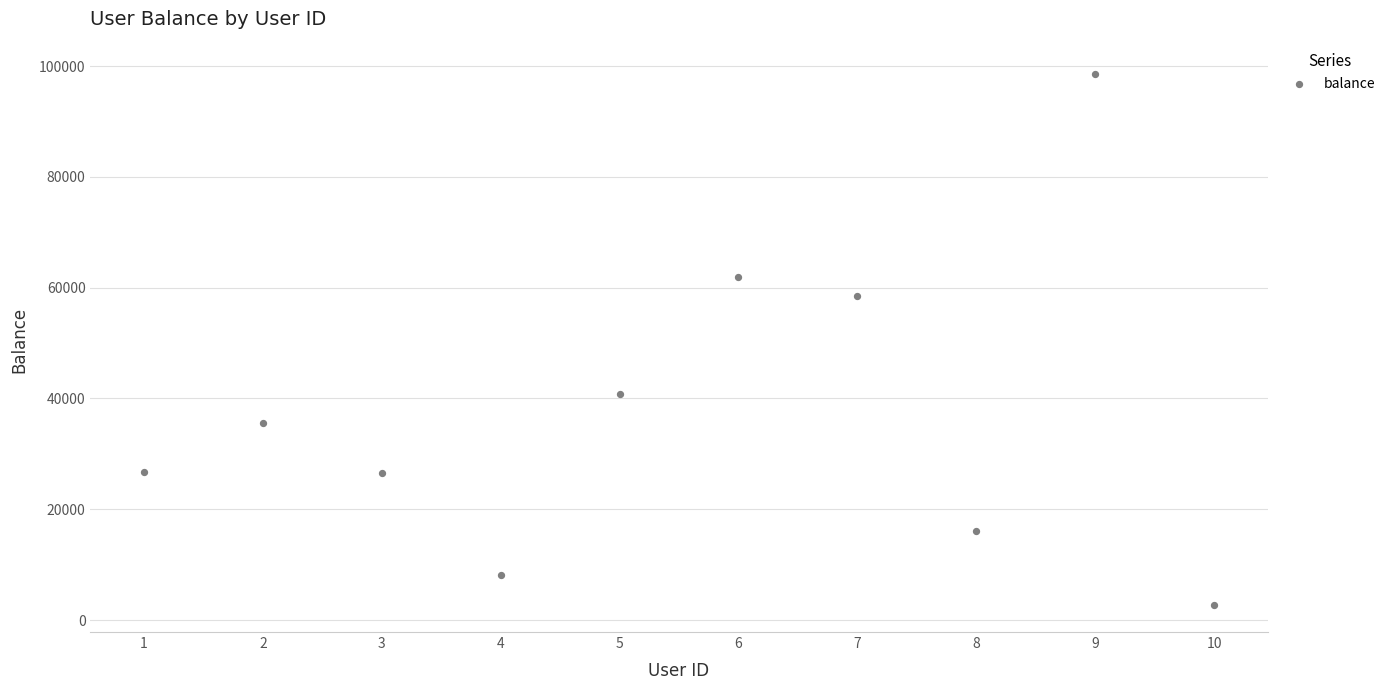

What is the range of Y values (max minus min)?

95969